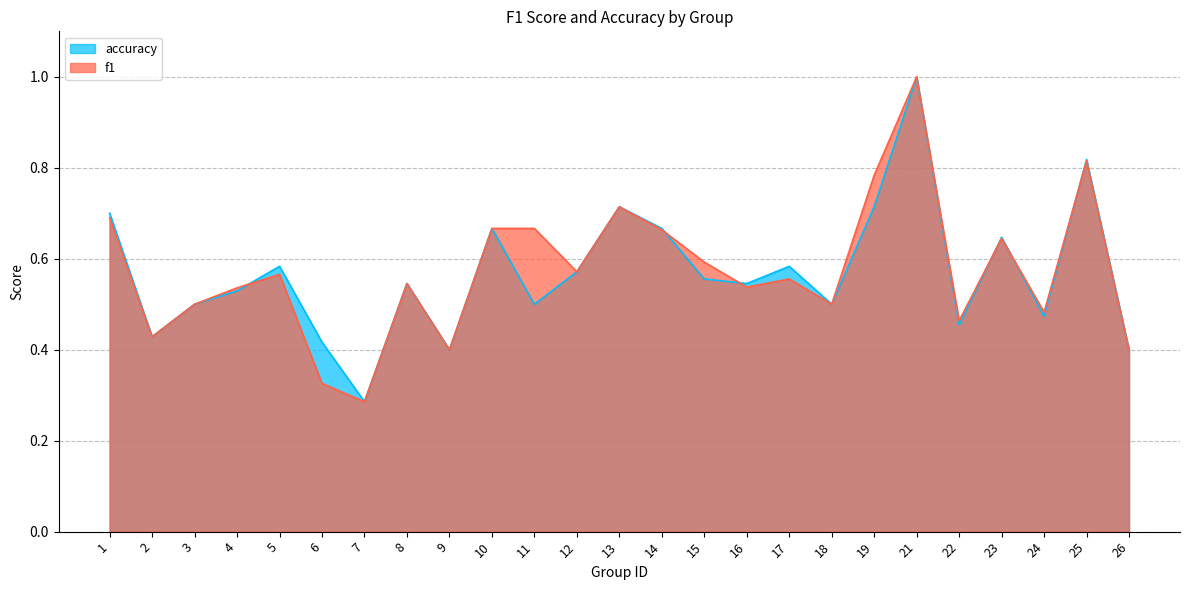

Between which two adjacent categories do accuracy and f1 first intersect?

4 and 5